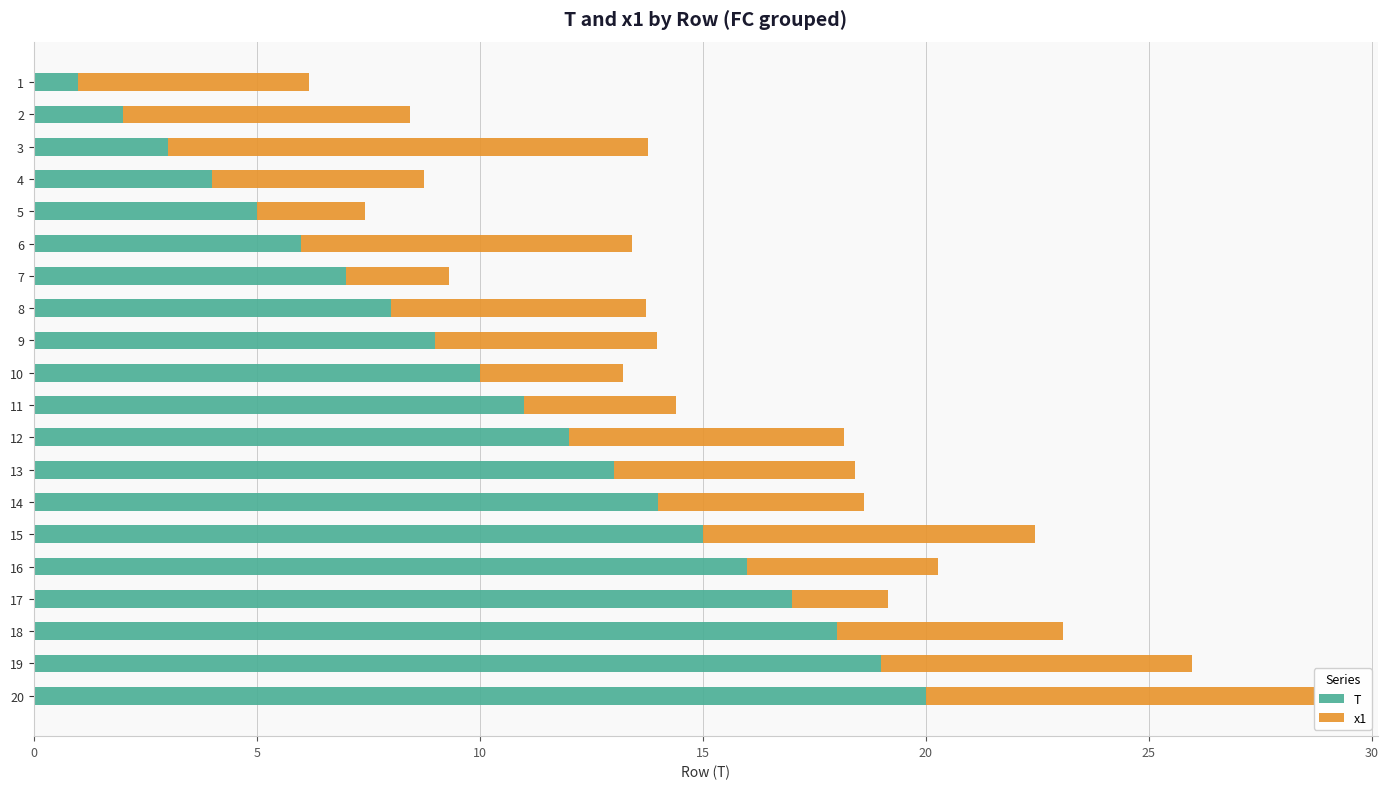

The value of T at 16 is 8.4. True or false?

False